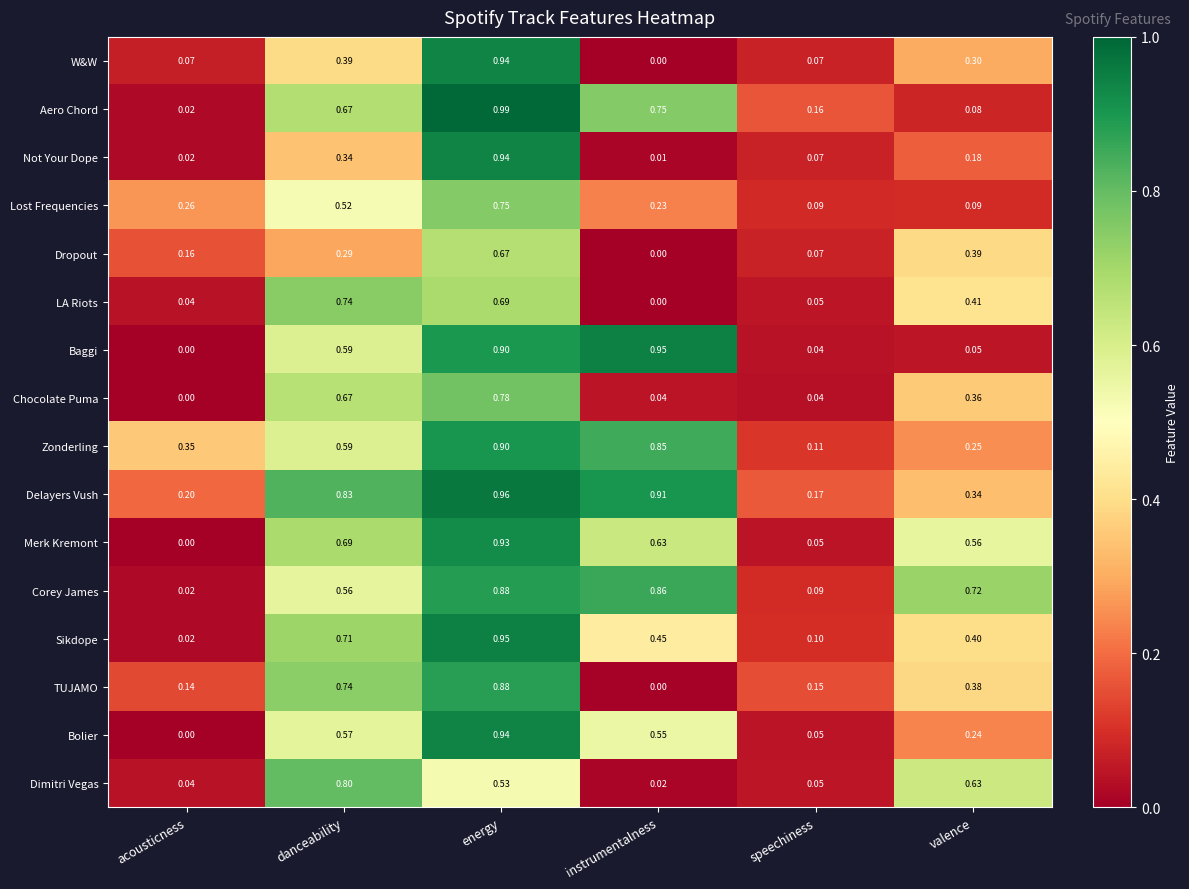

Which series has the largest range (max minus min)?

Aero Chord